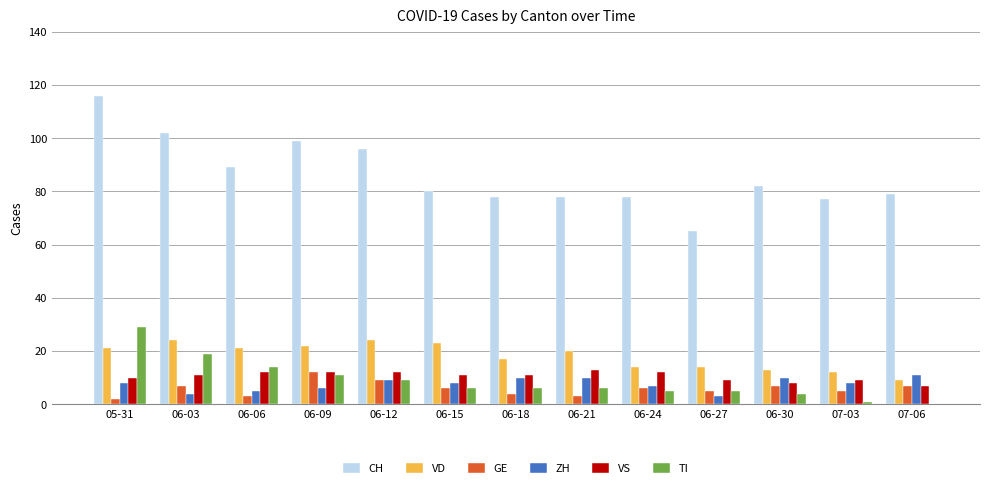

Is the value of GE at 06-15 greater than the value of VD at 06-30?

No